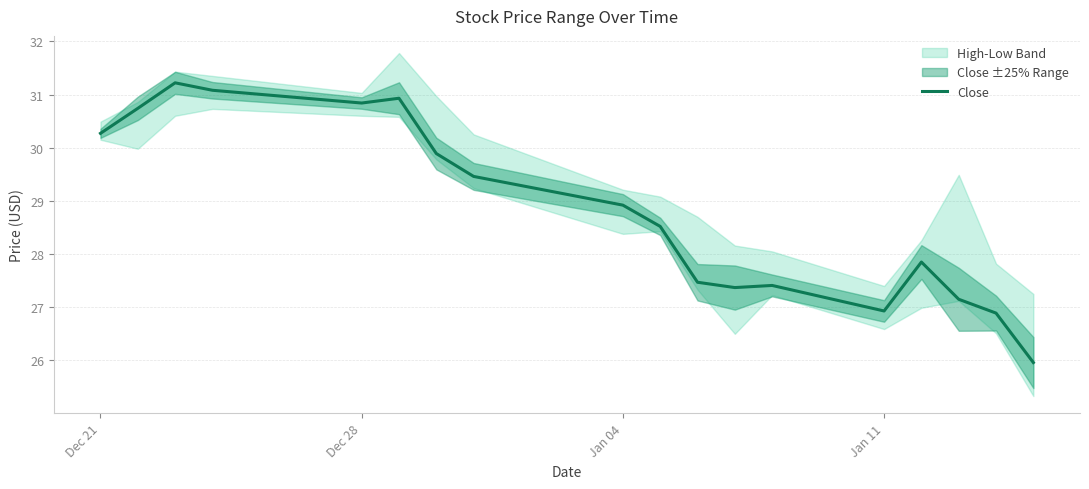

What is the lowest value of the Close series?

26.0